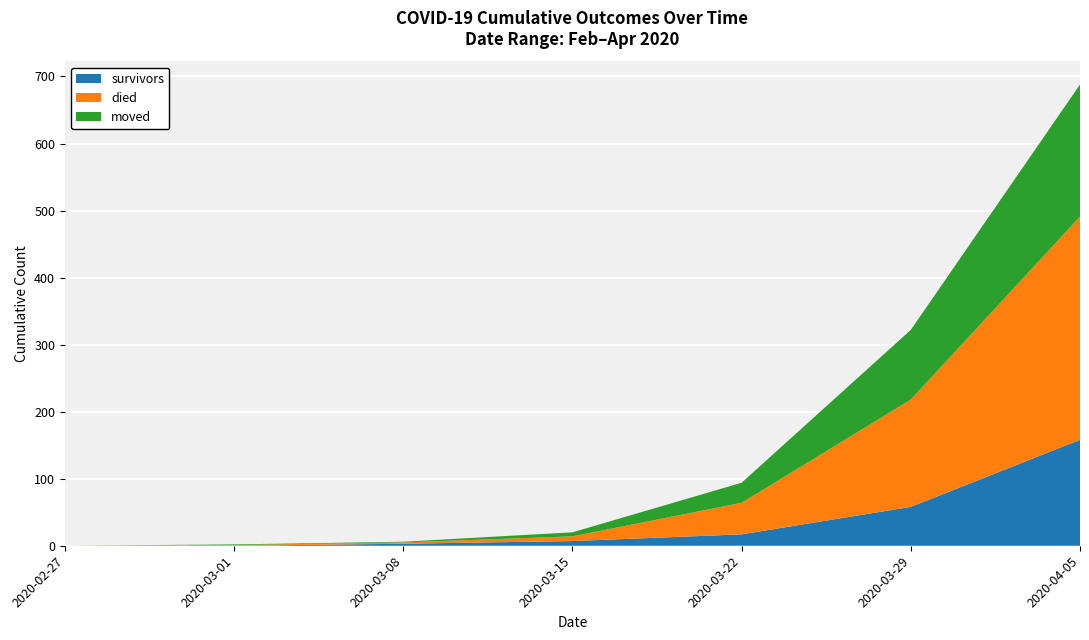

At which label is survivors closest to 79?

2020-03-29